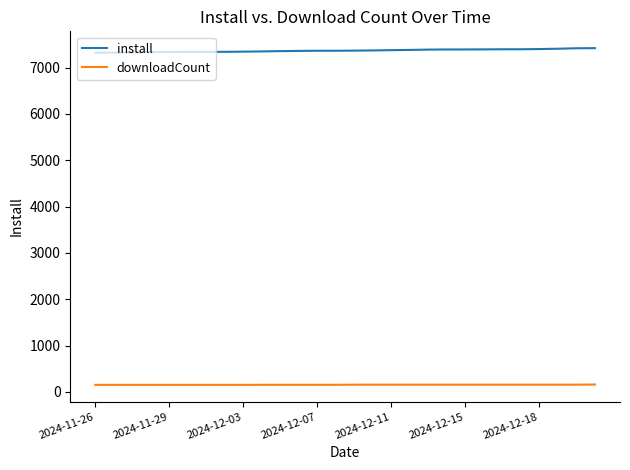

What is the minimum value shown in the chart?

150